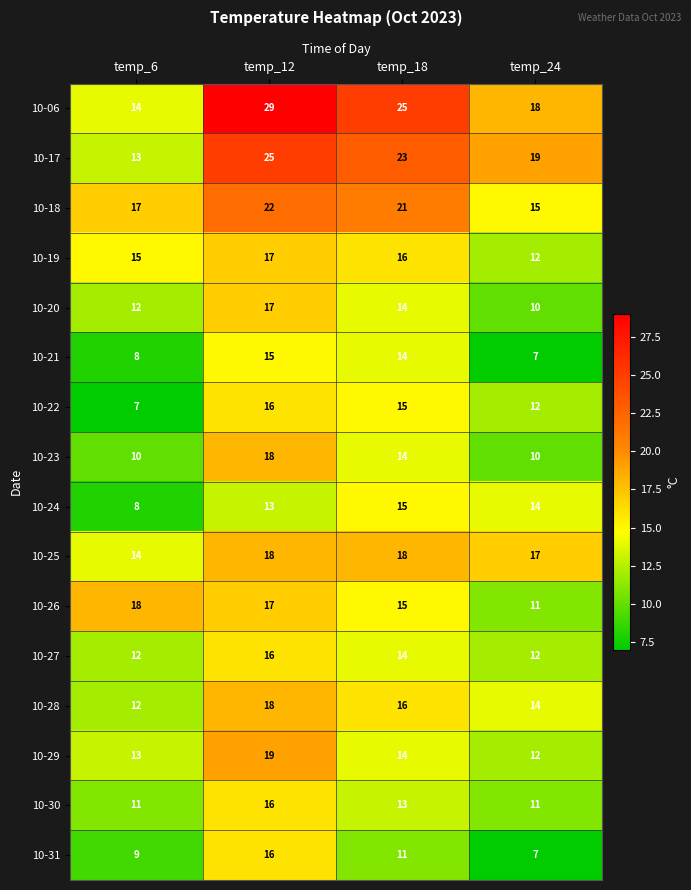

How many 10-19 values are between 15 and 17?

3